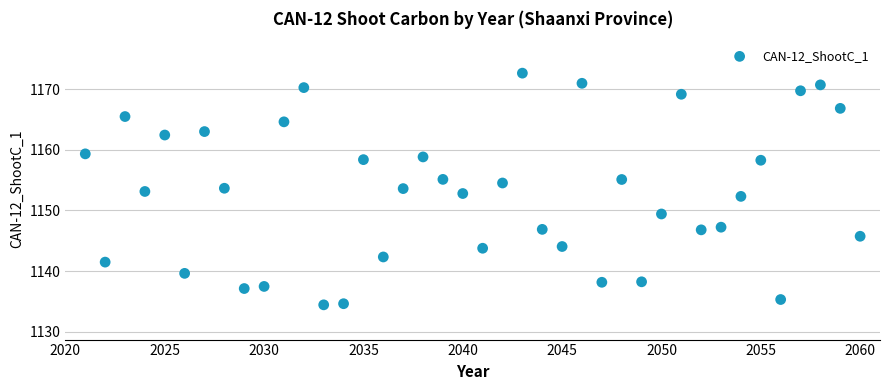

What is the range of Y values (max minus min)?

38.2